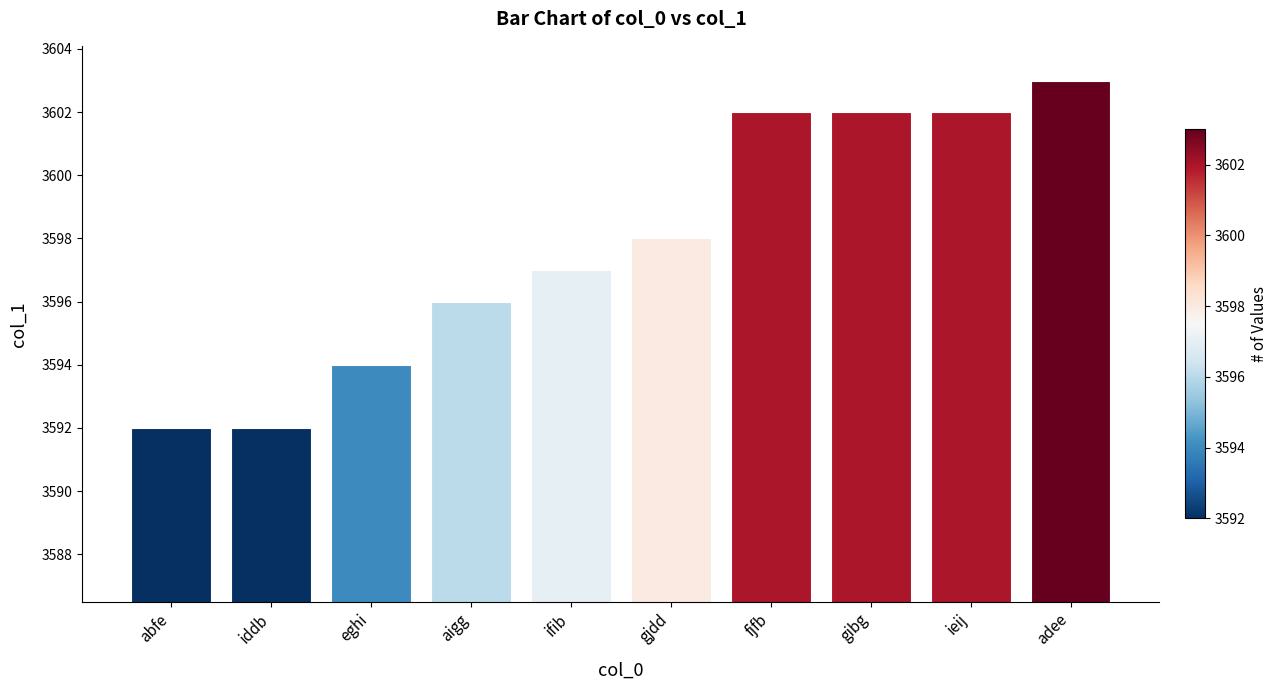

Reading left to right, extract all data points from this chart.

3592	3592	3594	3596	3597	3598	3602	3602	3602	3603